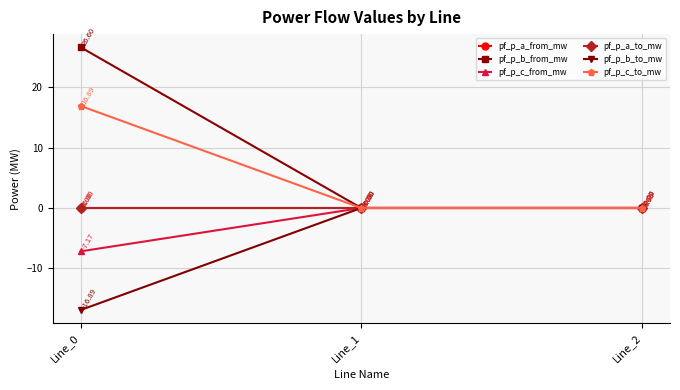

Does the chart have visible grid lines?

Yes